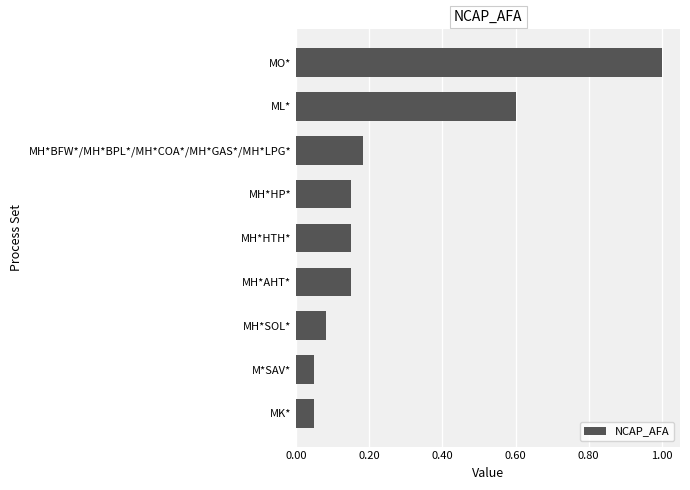

What is the maximum value shown in the chart?

1.0